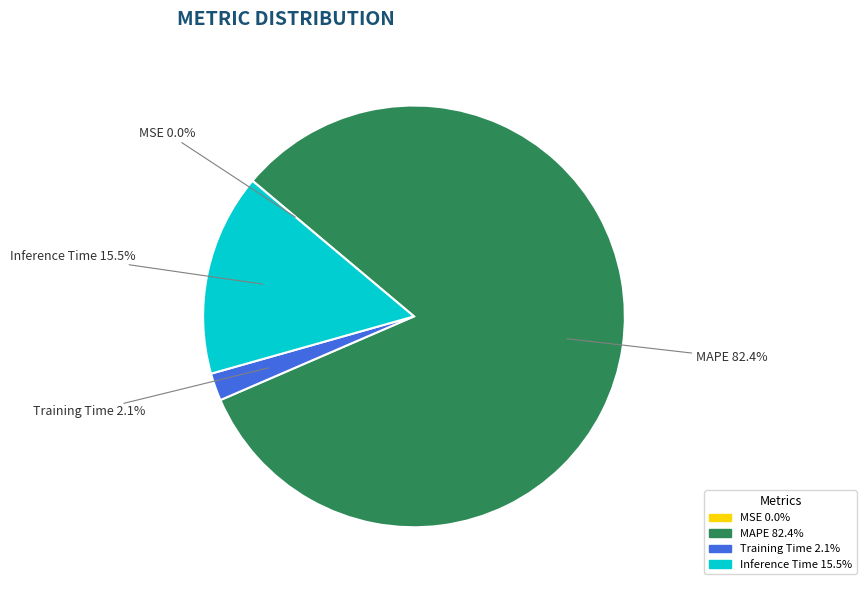

Is there a majority slice in this chart?

Yes